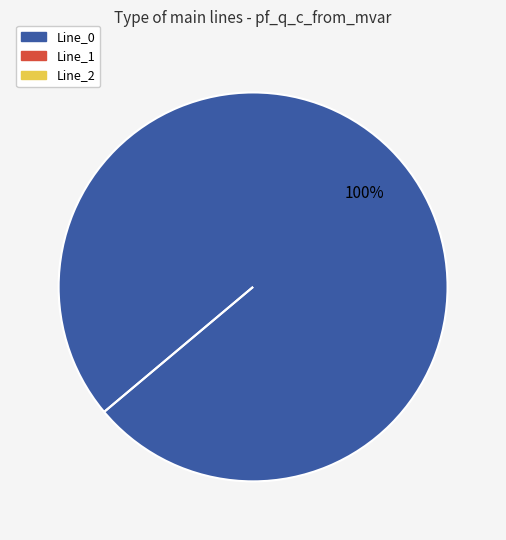

What is the smallest slice in the pie chart?

Line_1